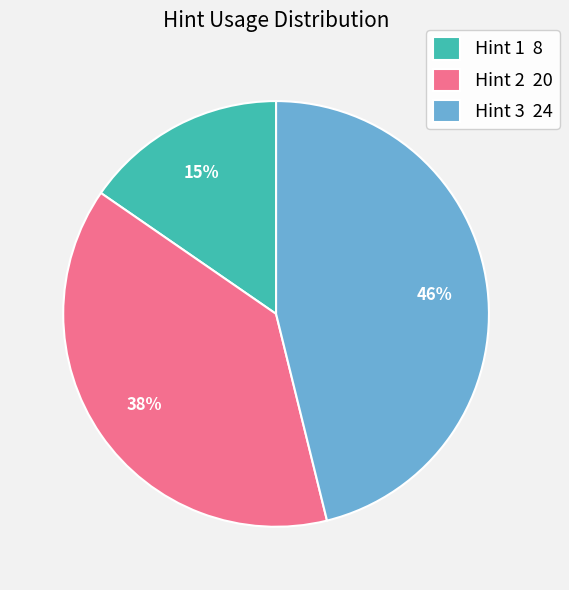

The Hint 3 slice represents 57% of the pie. True or false?

False